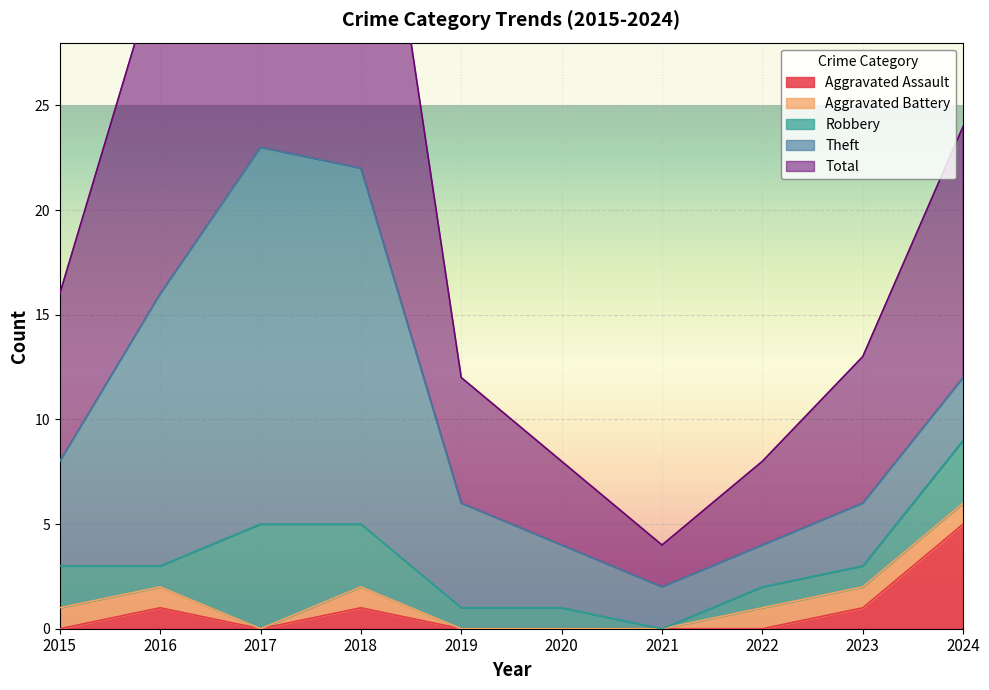

Which has a higher value, 2021 or 2015?

2021